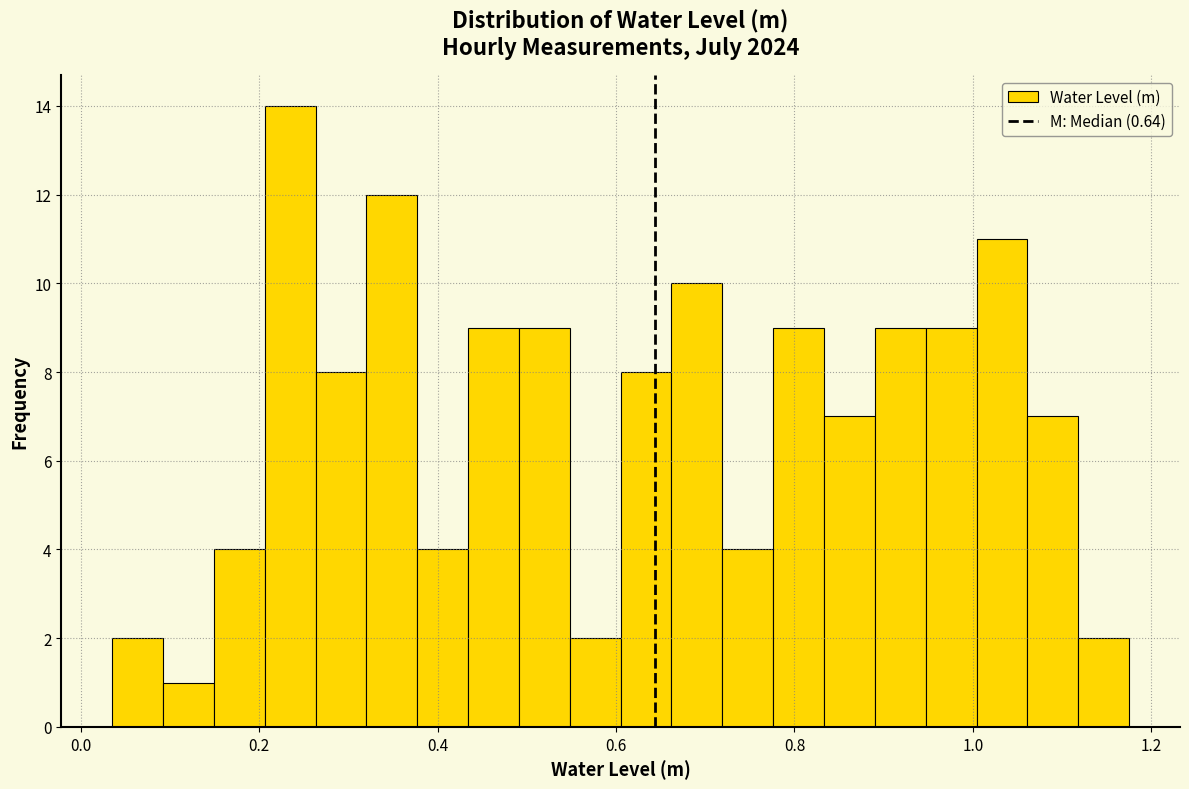

Around what value on the x-axis is the tallest bar? Give the approximate position of its centre, as read against the axis.

0.24